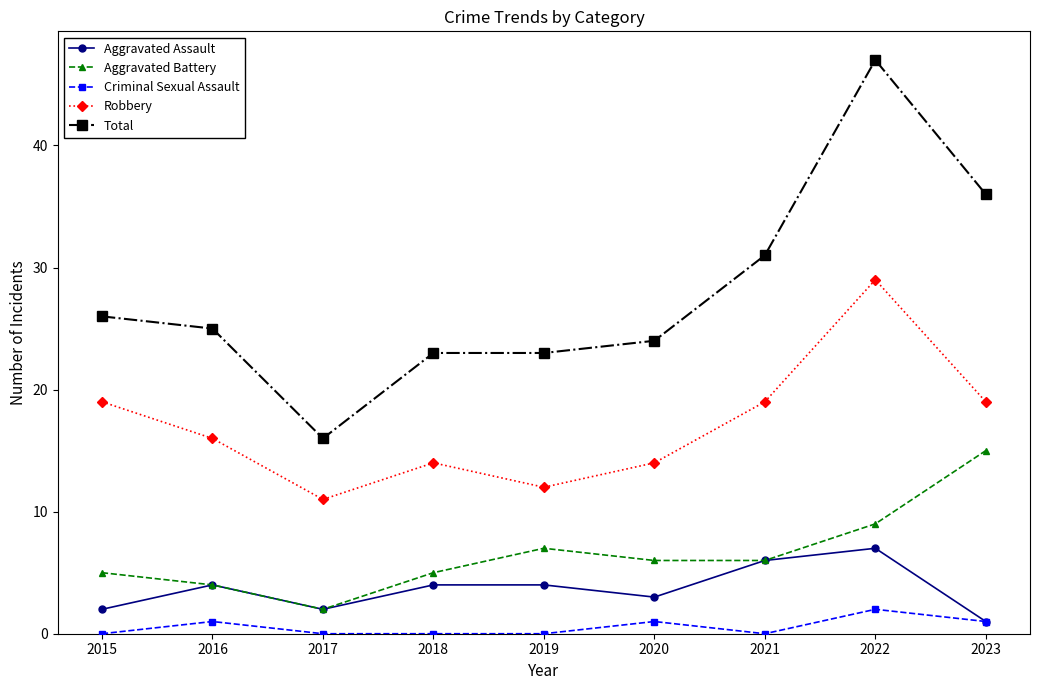

Is it true that Robbery equals 16 at 2016?

True